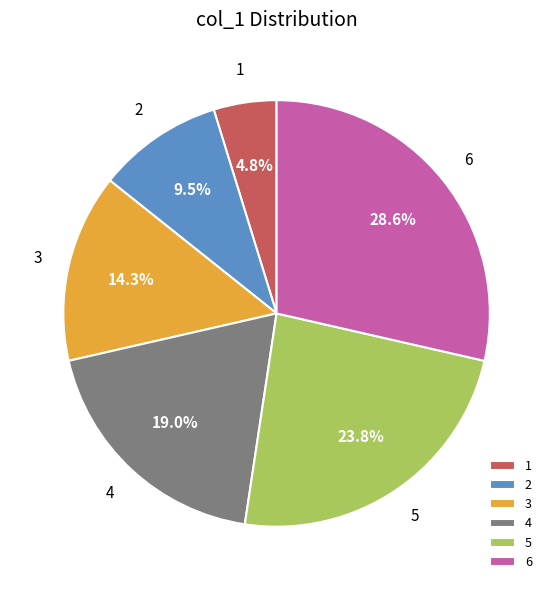

To the nearest percent, what is the difference between the 6 and 5 slice percentages?

5%